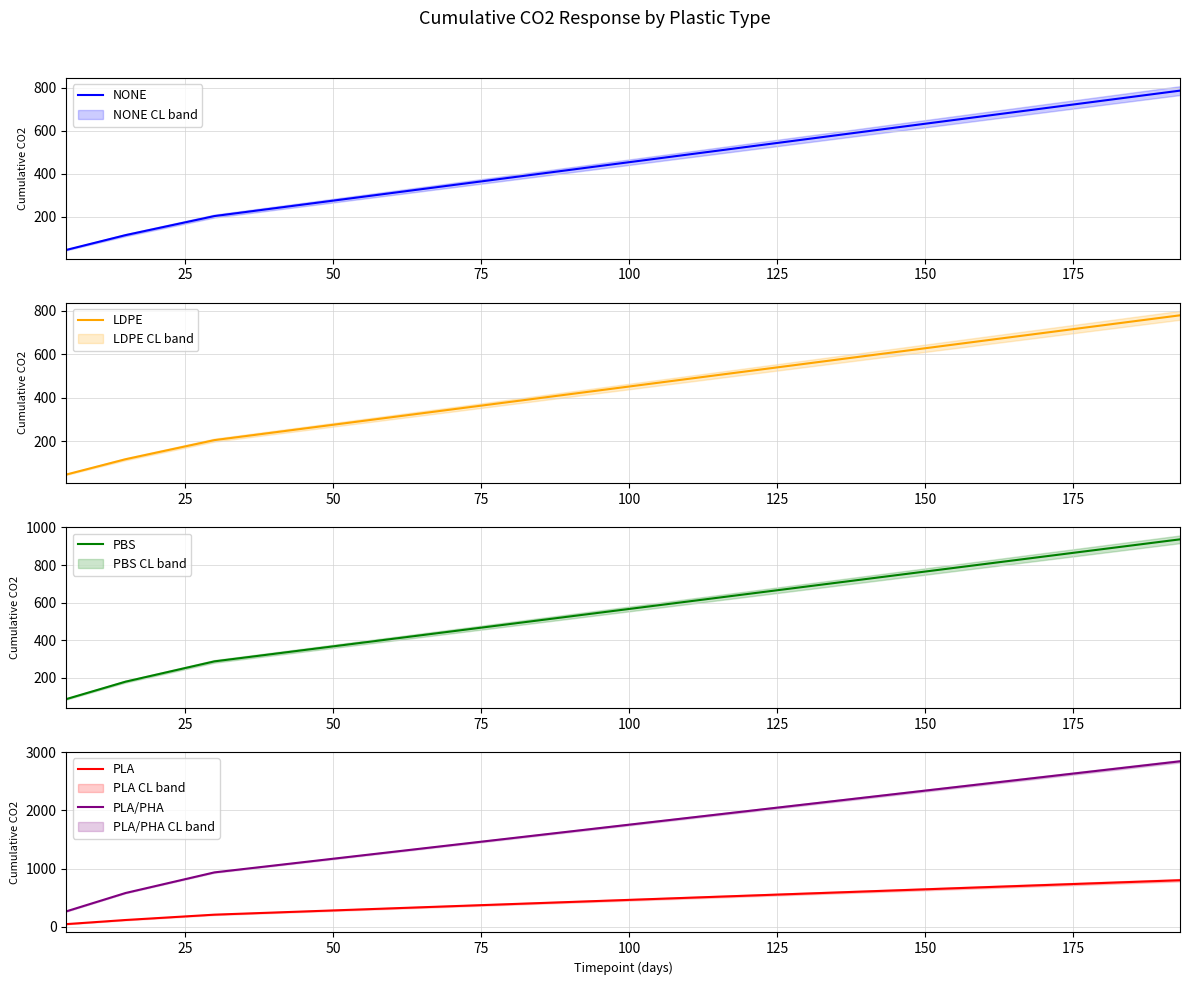

What is the minimum value for PBS?

86.3